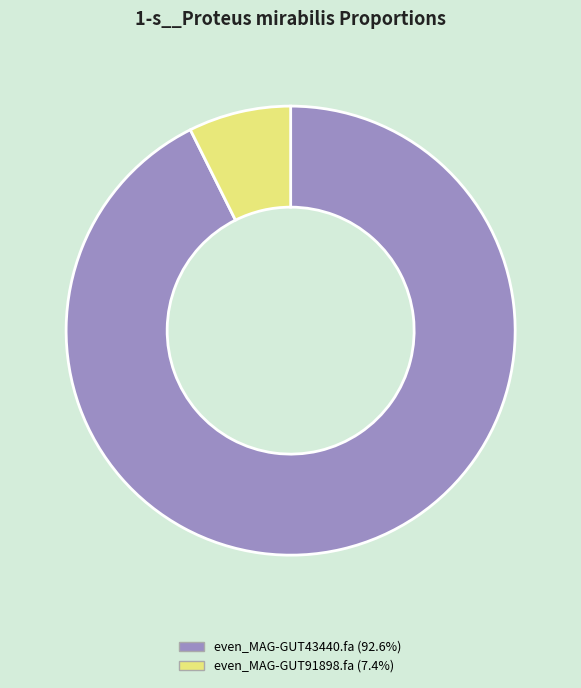

What is the largest slice in the pie chart?

even_MAG-GUT43440.fa